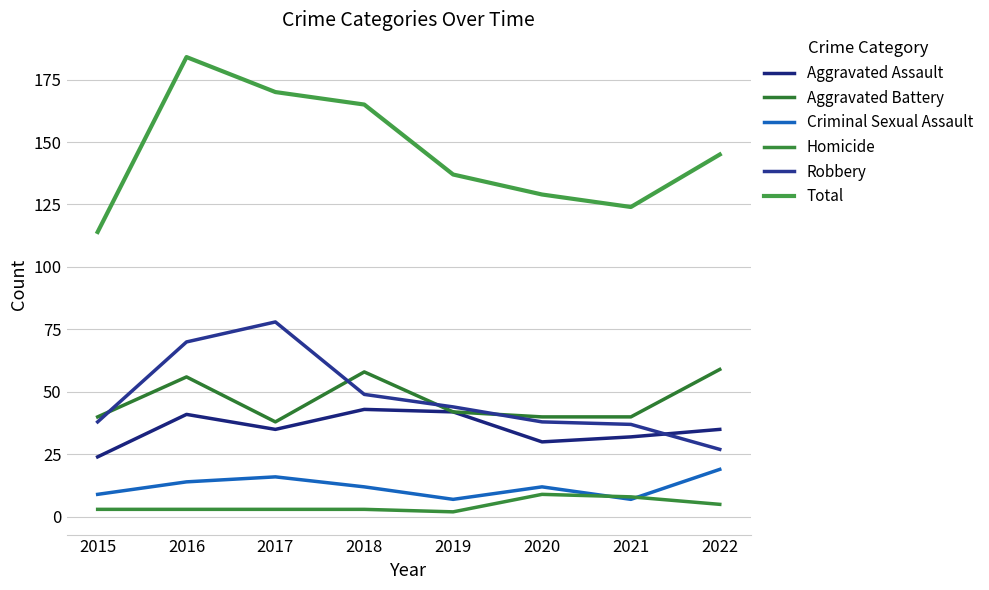

Where is Total nearest to the value 149?

2022